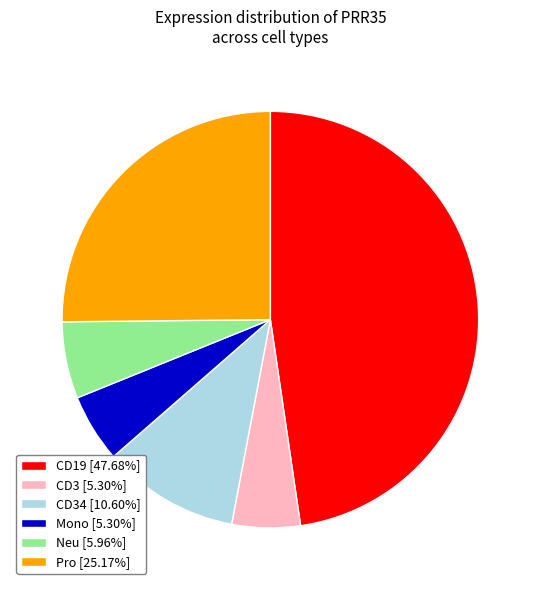

Count the number of slices in the pie.

6